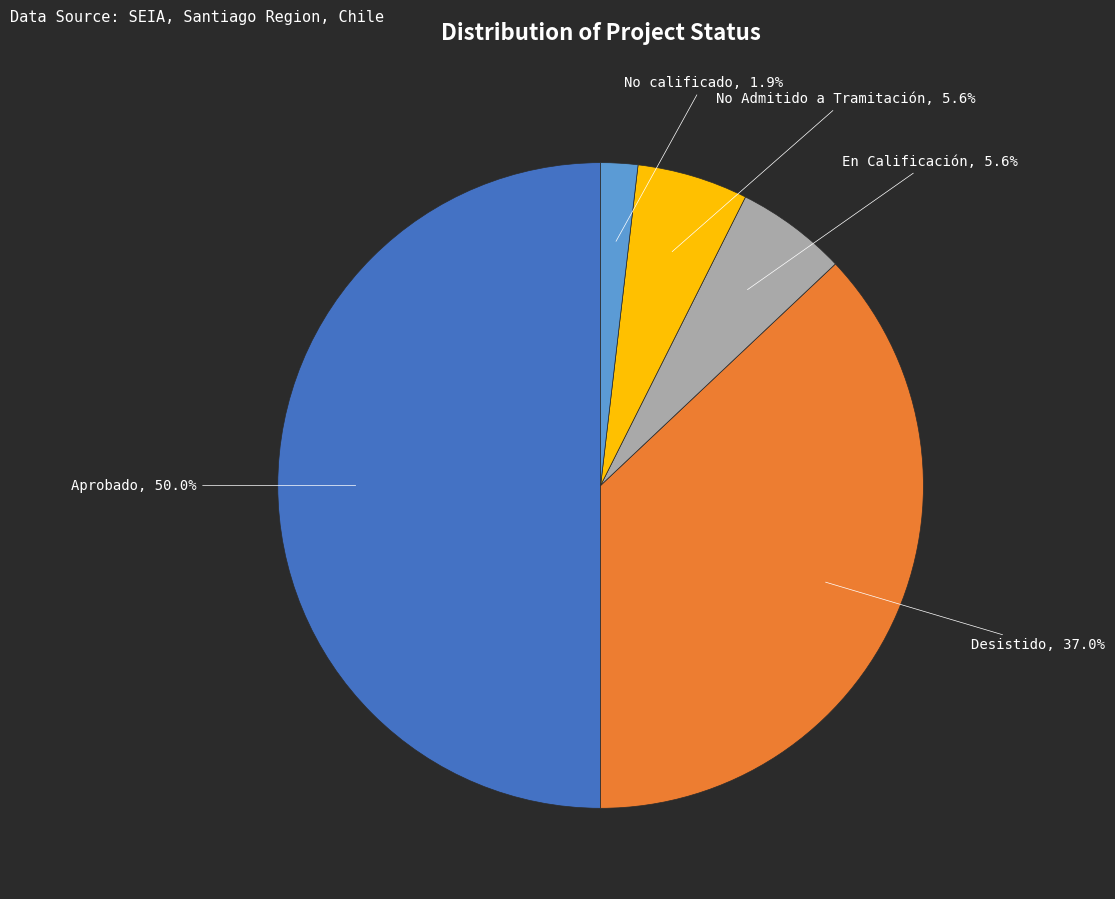

True or false: No Admitido a Tramitación accounts for 6% of the total.

True